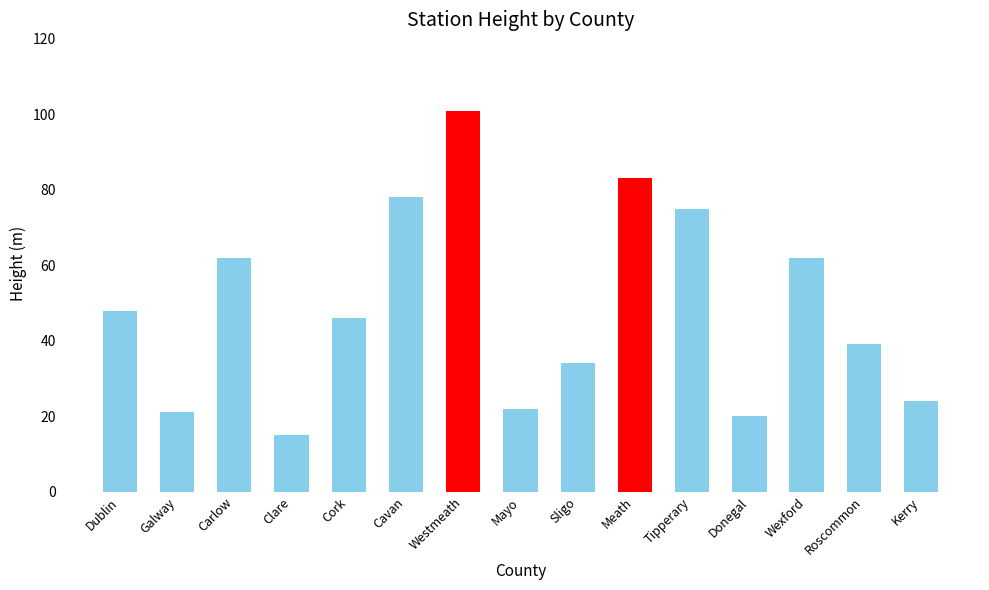

Which category has the highest value across all series?

Westmeath